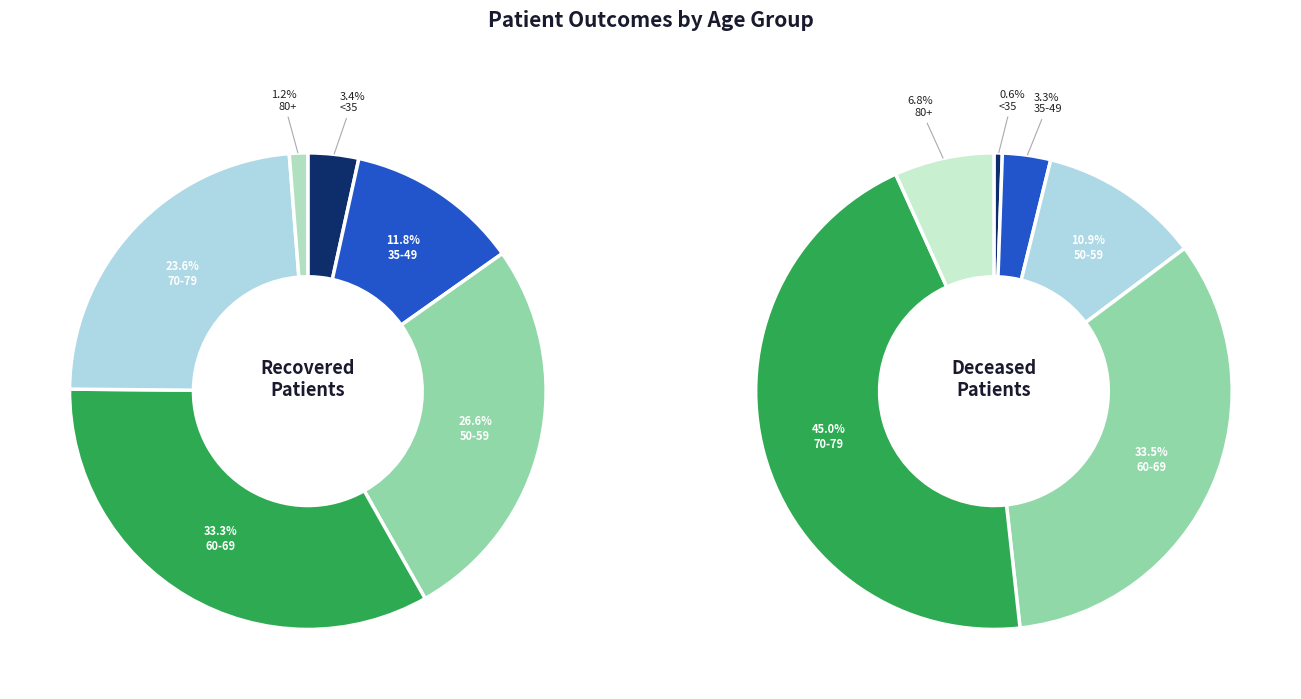

Rank the series by their average value, from lowest to highest.

deceased, recovered